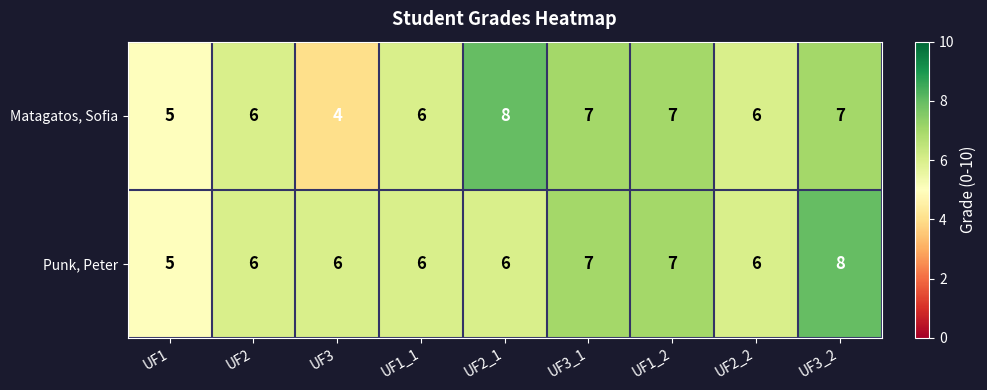

Reading left to right, extract all data points from this chart.

Matagatos, Sofia: UF1=5	UF2=6	UF3=4	UF1_1=6	UF2_1=8	UF3_1=7	UF1_2=7	UF2_2=6	UF3_2=7
Punk, Peter: UF1=5	UF2=6	UF3=6	UF1_1=6	UF2_1=6	UF3_1=7	UF1_2=7	UF2_2=6	UF3_2=8